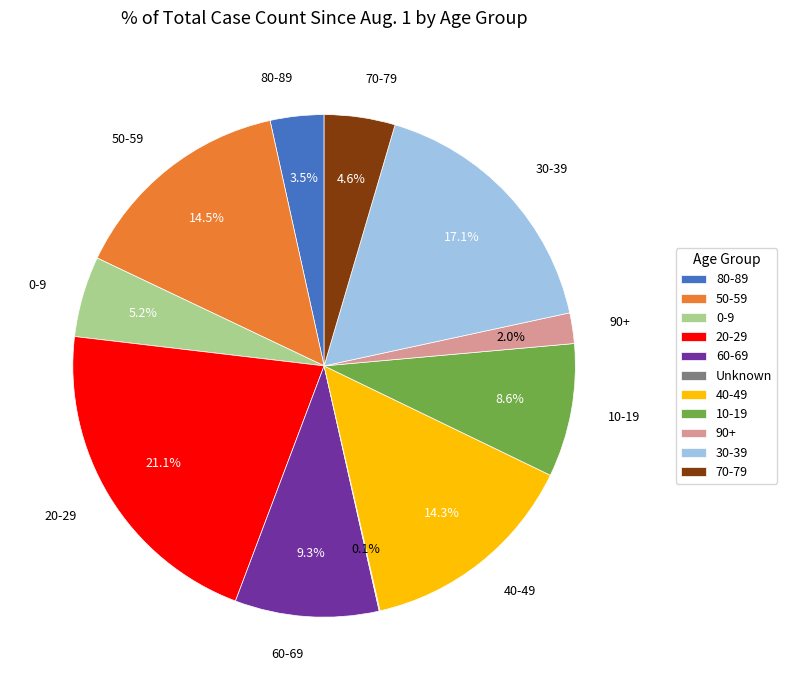

Which category has the biggest portion of the pie?

20-29